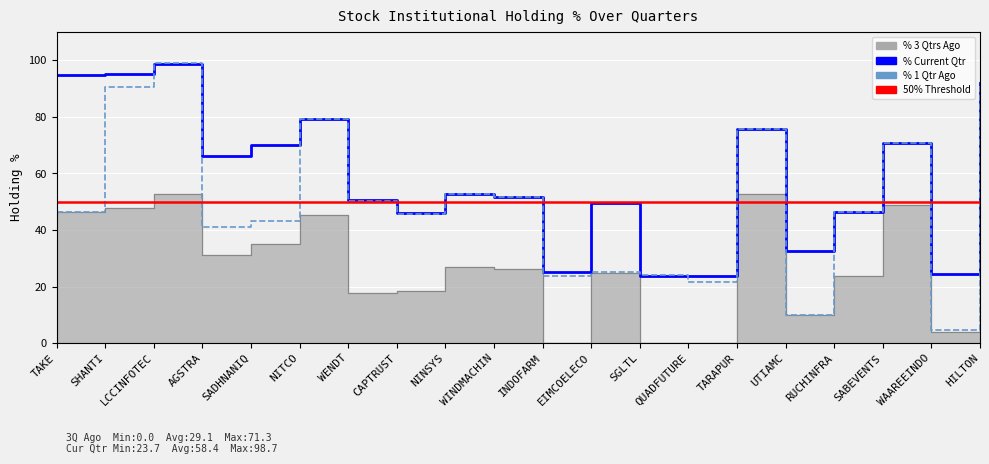

What is the total value across all series at AGSTRA?

138.5